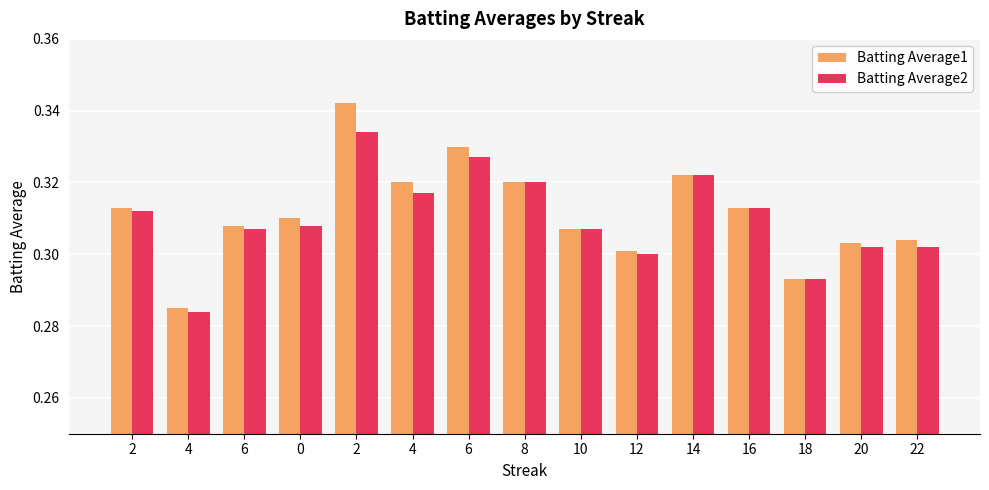

How many categories are shown in the chart?

15